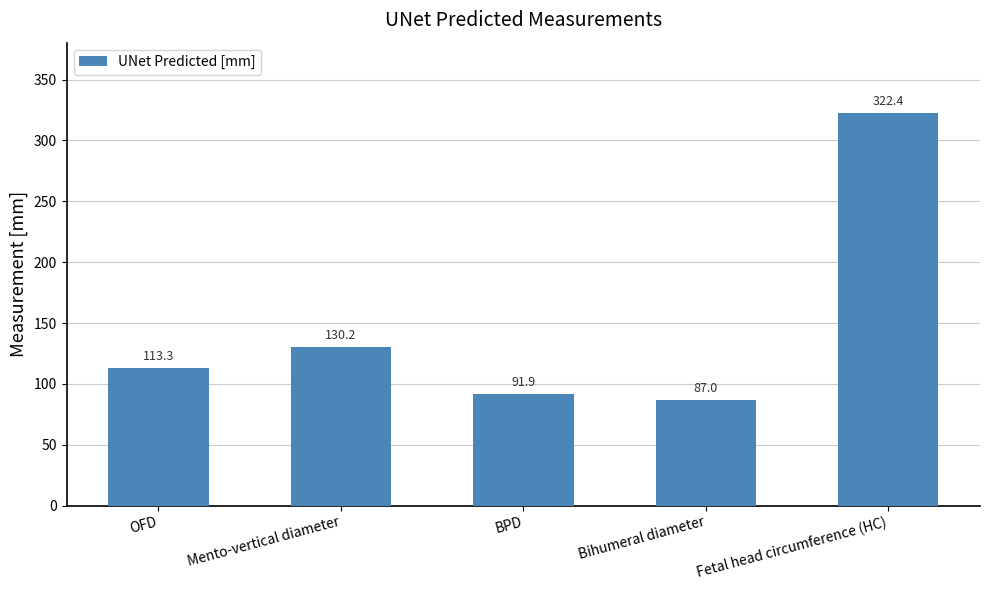

What is the label of the 5th bar from the right?

OFD